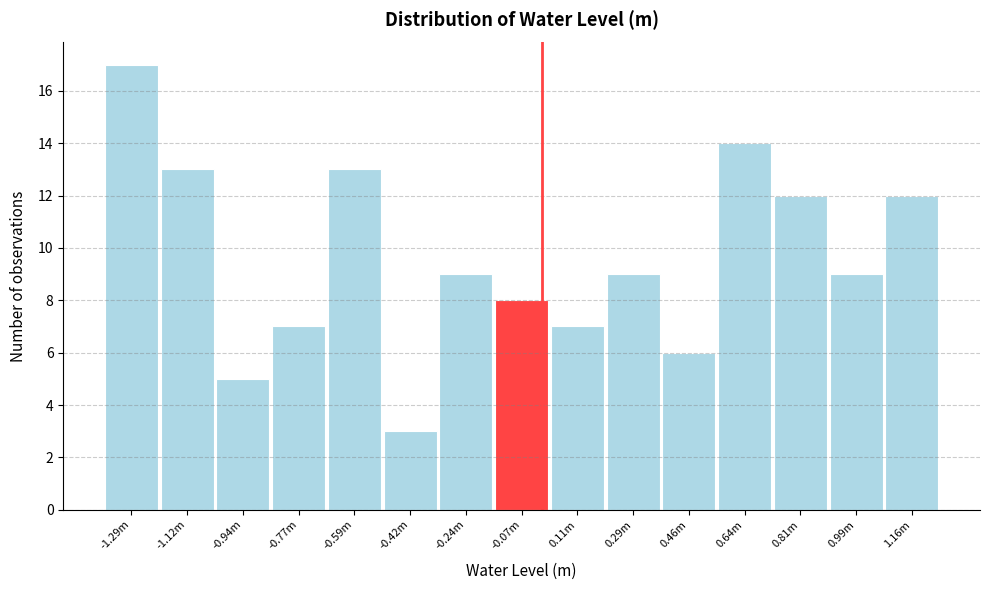

Reading left to right, transcribe all the data shown in this chart.

-1.29m=17	-1.12m=13	-0.94m=5	-0.77m=7	-0.59m=13	-0.42m=3	-0.24m=9	-0.07m=8	0.11m=7	0.29m=9	0.46m=6	0.64m=14	0.81m=12	0.99m=9	1.16m=12